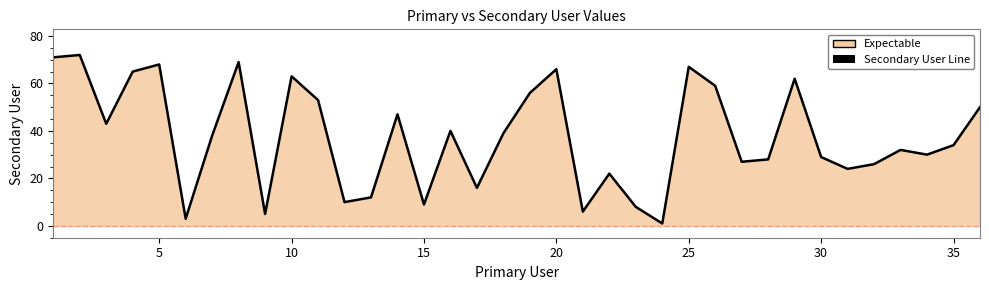

Is it true that the value at 10 is 63?

True